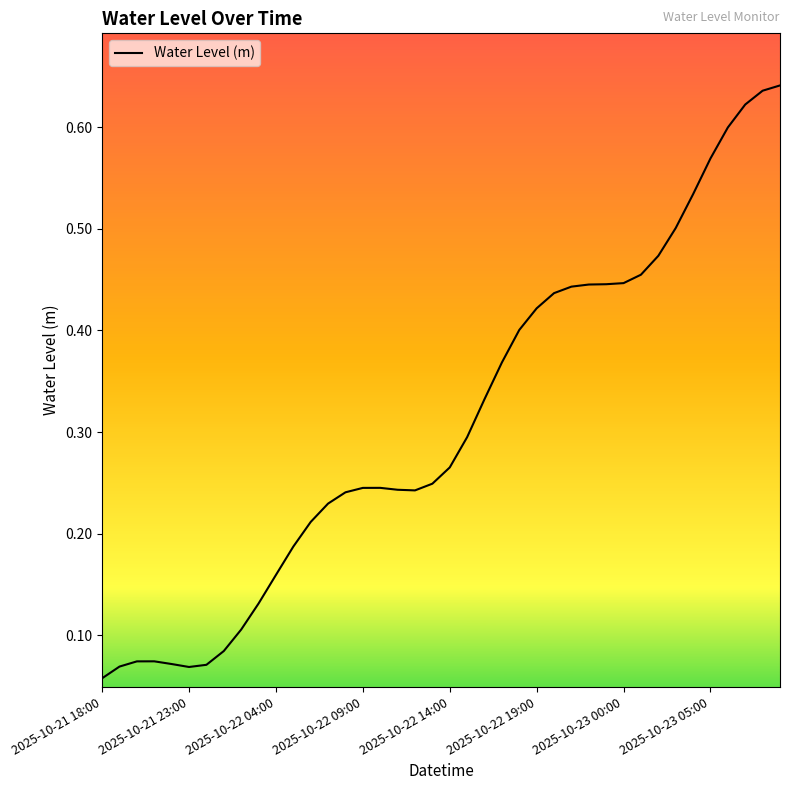

Does the chart have visible grid lines?

No